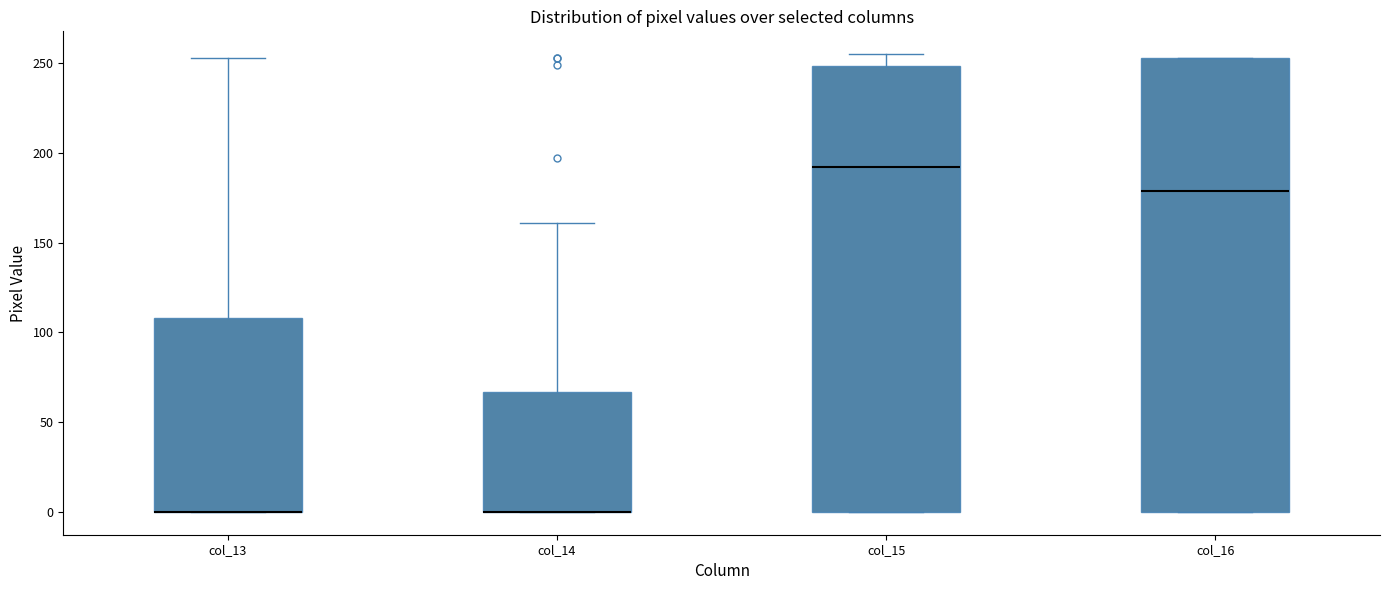

Reading left to right, read every box against the y-axis: the position of its median line, the range the box covers, and the ends of its whiskers. The values are not printed on the chart, so give them approximately, as read against the axis.

col_13: median 0 (drawn on the box's lower edge), box 0 to 110, whiskers 0 to 255
col_14: median 0 (drawn on the box's lower edge), box 0 to 65, whiskers 0 to 160
col_15: median 190, box 0 to 250, whiskers 0 to 255
col_16: median 180, box 0 to 255, whiskers 0 to 255